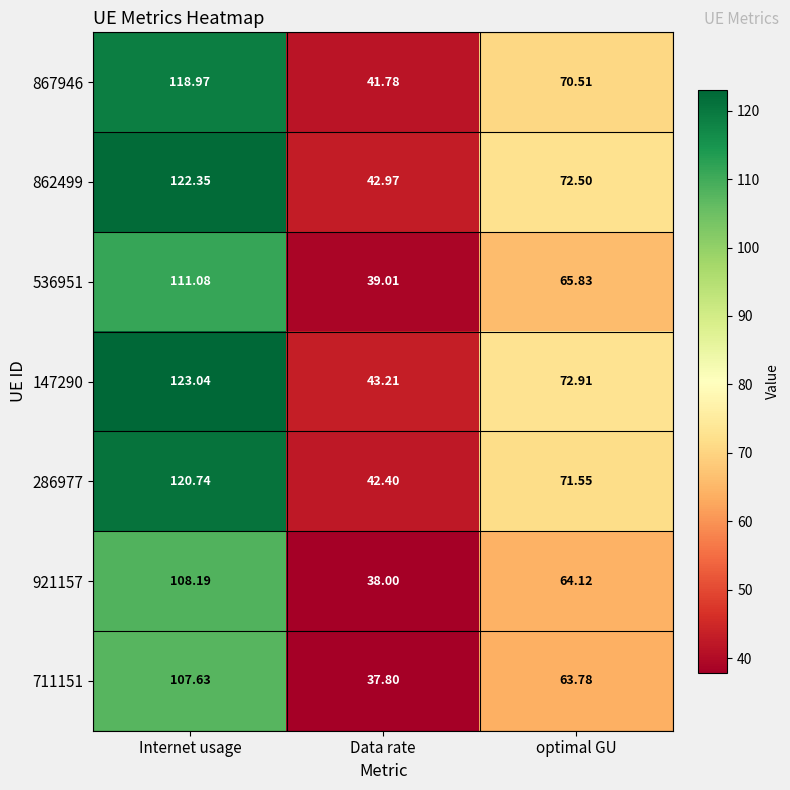

At which label does 536951 first exceed 65?

Internet usage